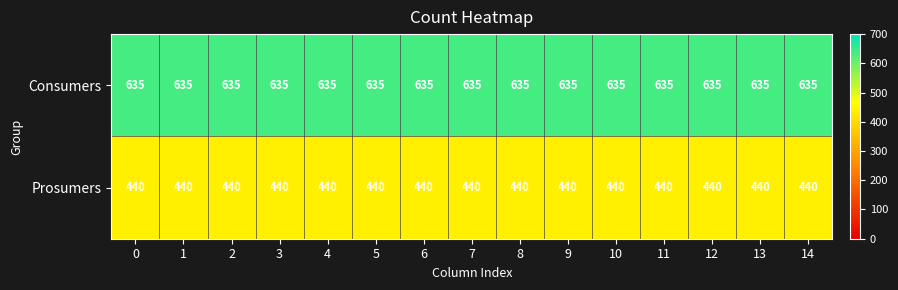

What is the total value across all series at 0?

1075